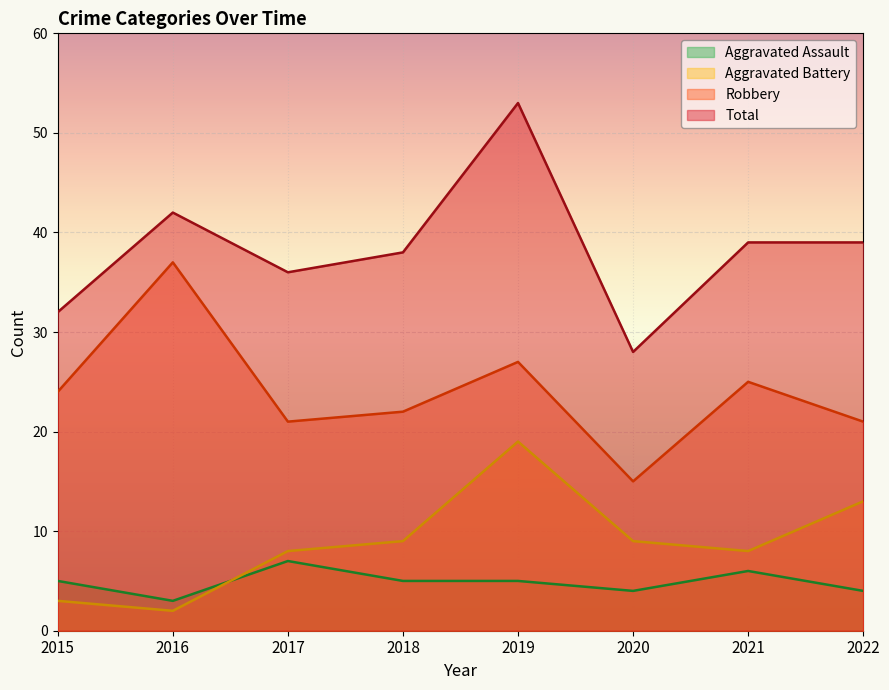

What is the average value of the Total series?

38